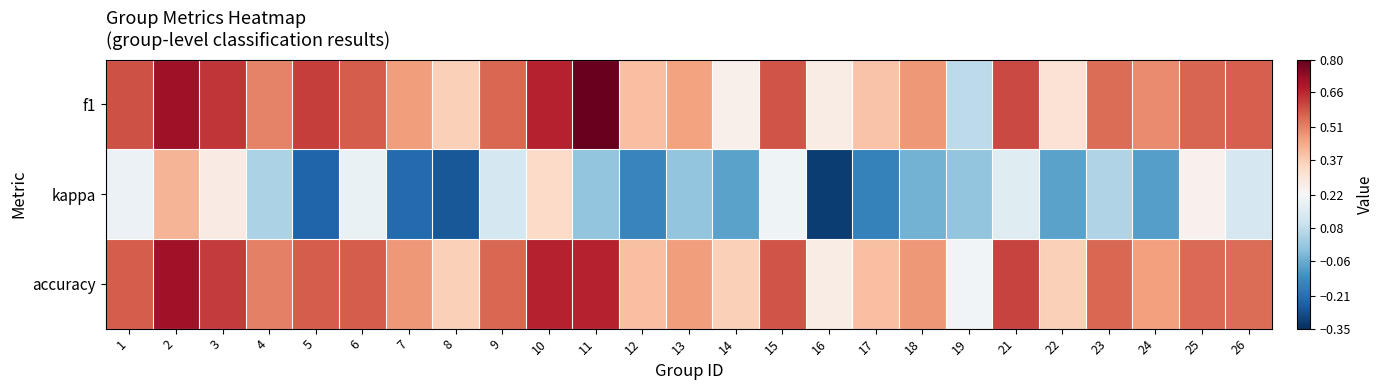

What is the spread (max minus min) of values at 14?

0.4